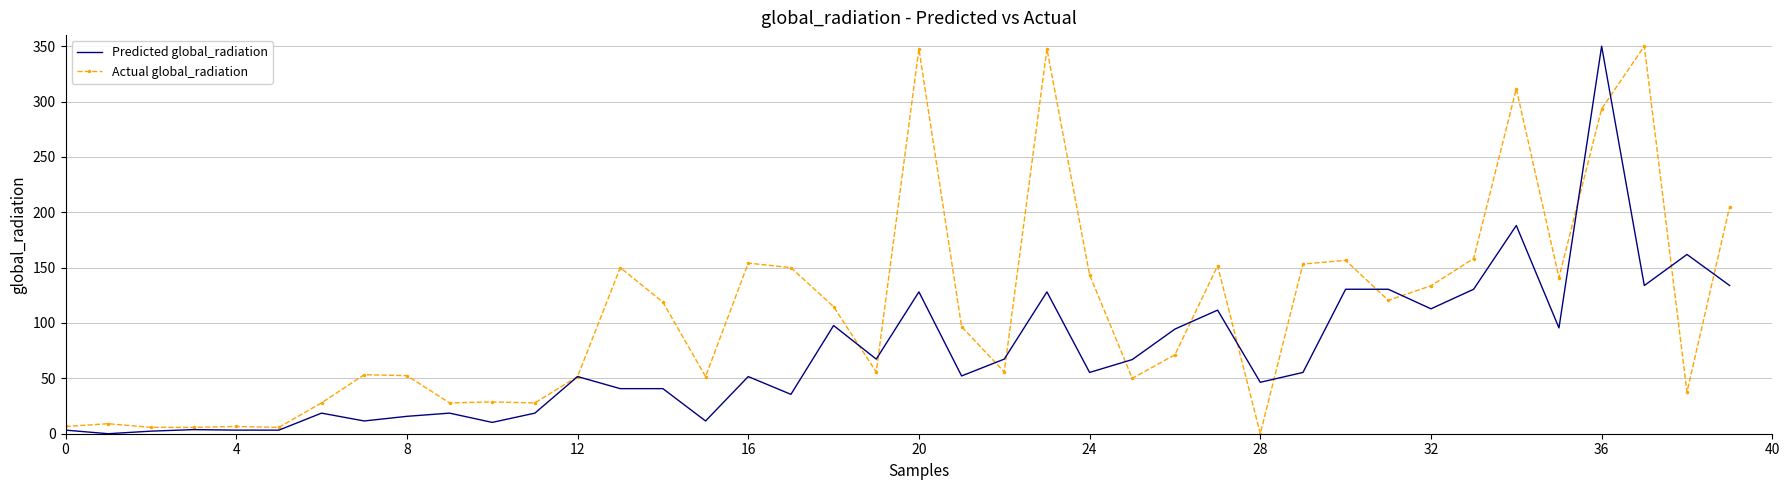

What is the highest value of the Actual global_radiation series?

350.0